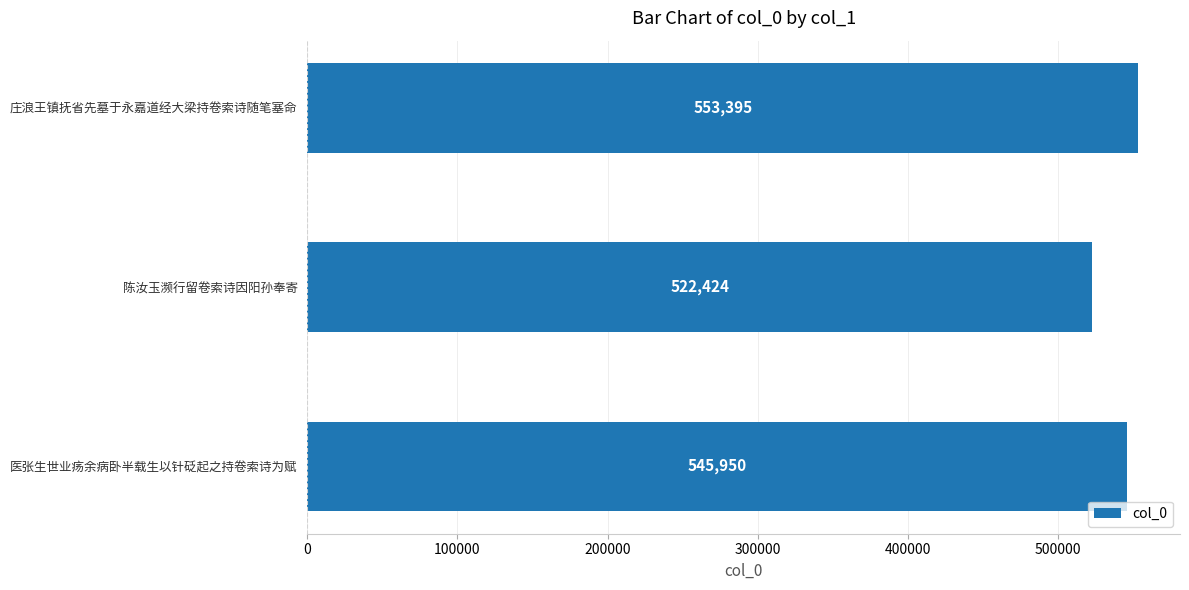

How many values are between 522424 and 553395?

3